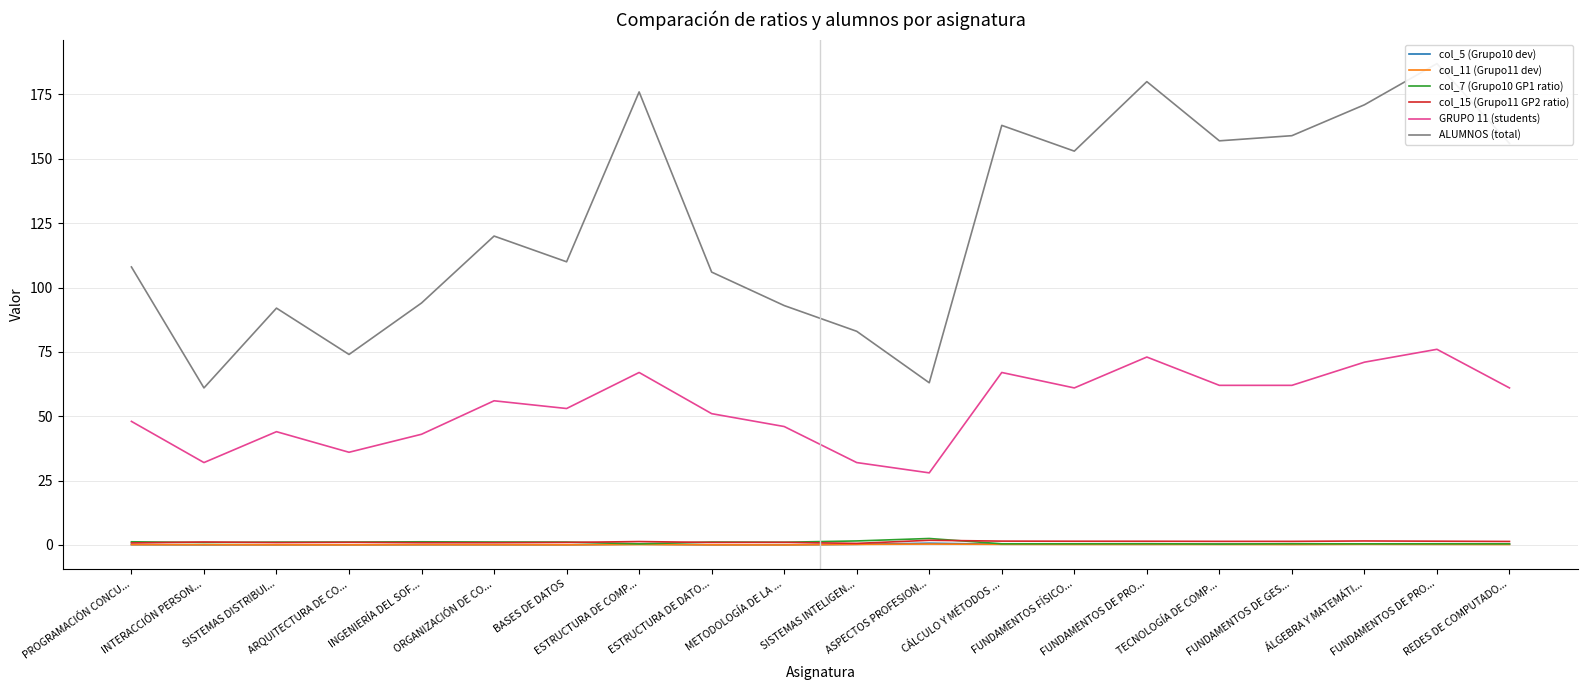

Where is the first local minimum for GRUPO 11 (students)?

INTERACCIÓN PERSON...